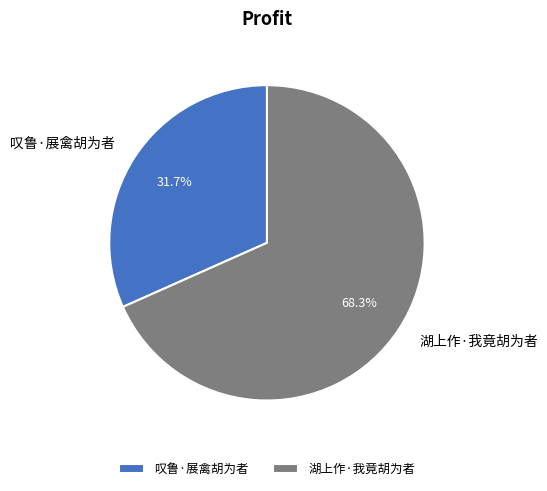

What percentage is the 叹鲁·展禽胡为者 slice, to the nearest percent?

32%